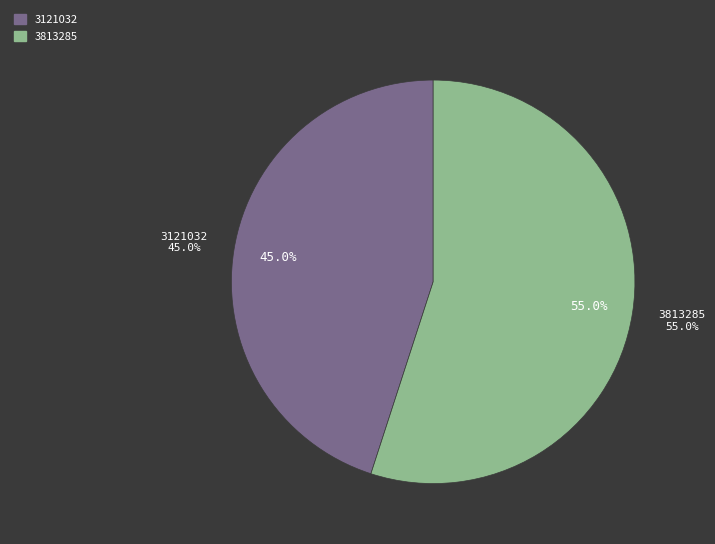

Which slice represents more than half of the pie?

3813285